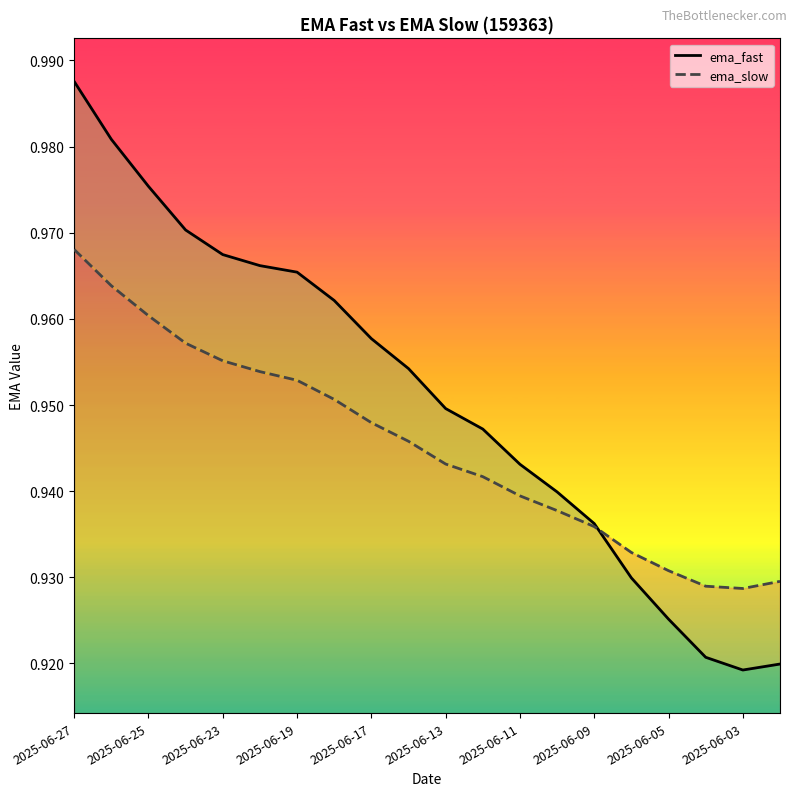

Which series has the widest spread of values?

ema_fast